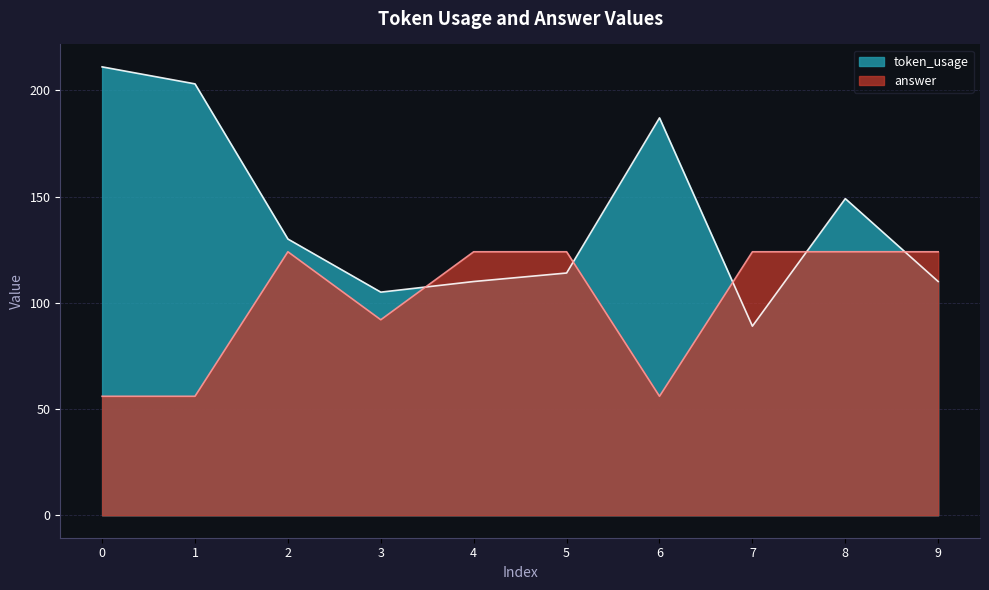

How many values in the answer series are below 124?

4